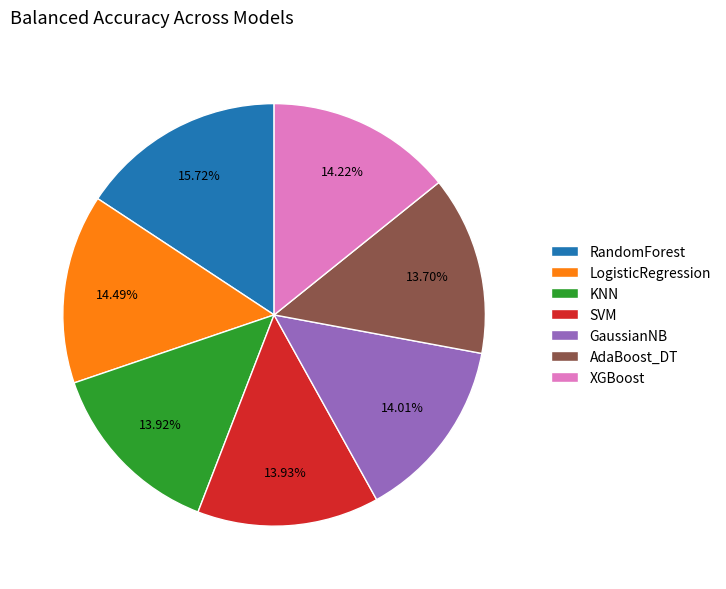

How many segments does this pie chart have?

7